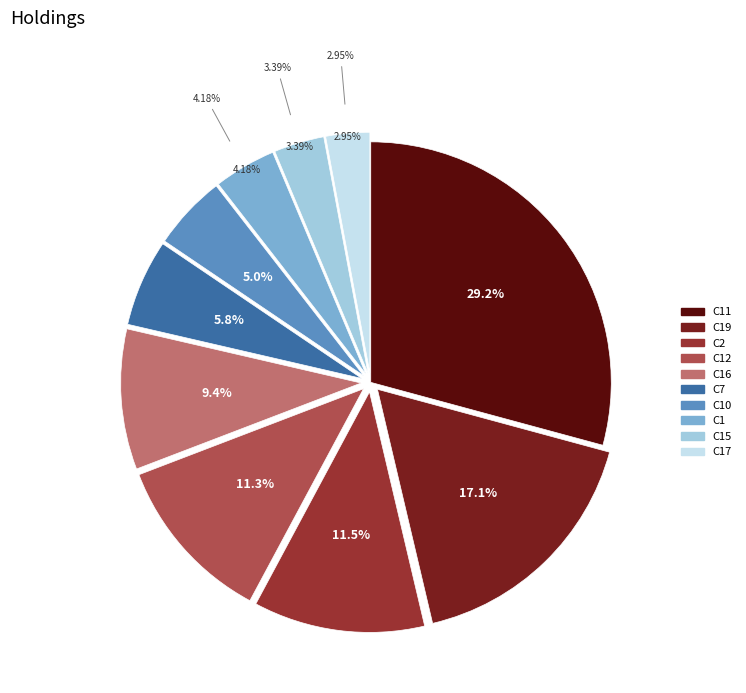

To the nearest percent, what is the combined percentage of C11 and C19?

46%